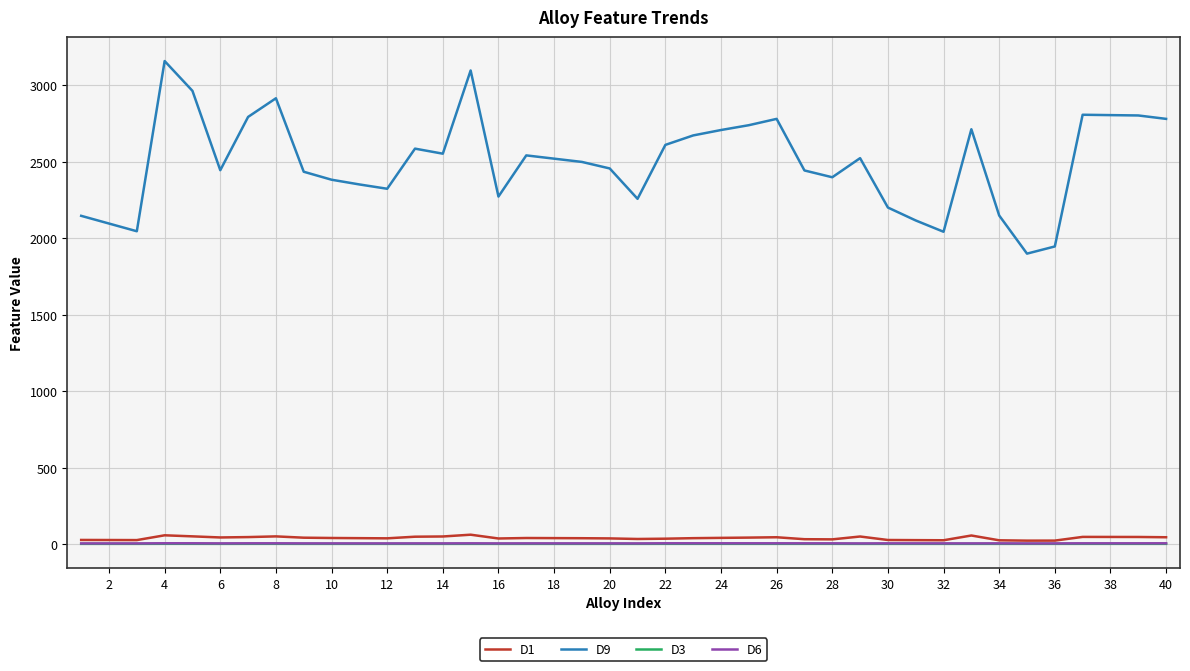

What is the maximum value shown in the chart?

3157.8